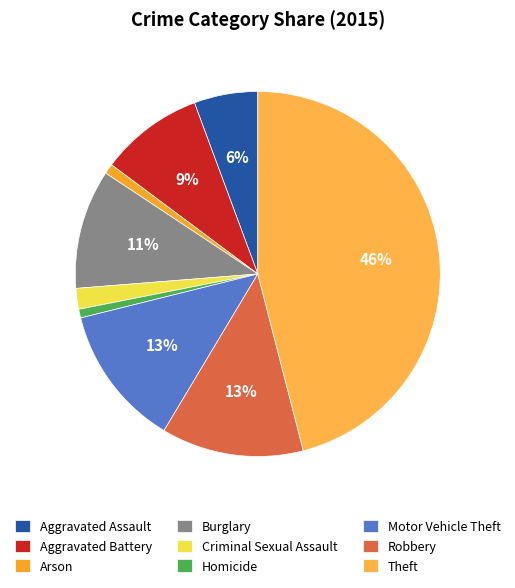

What is the smallest slice in the pie chart?

Homicide